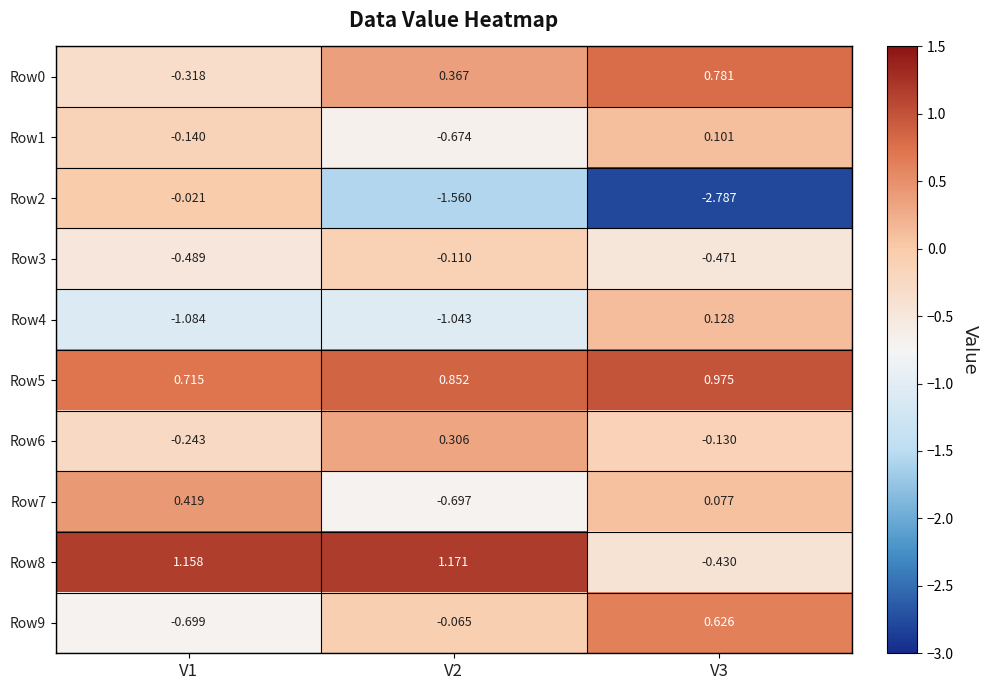

At which category is the sum across all series the highest?

V1